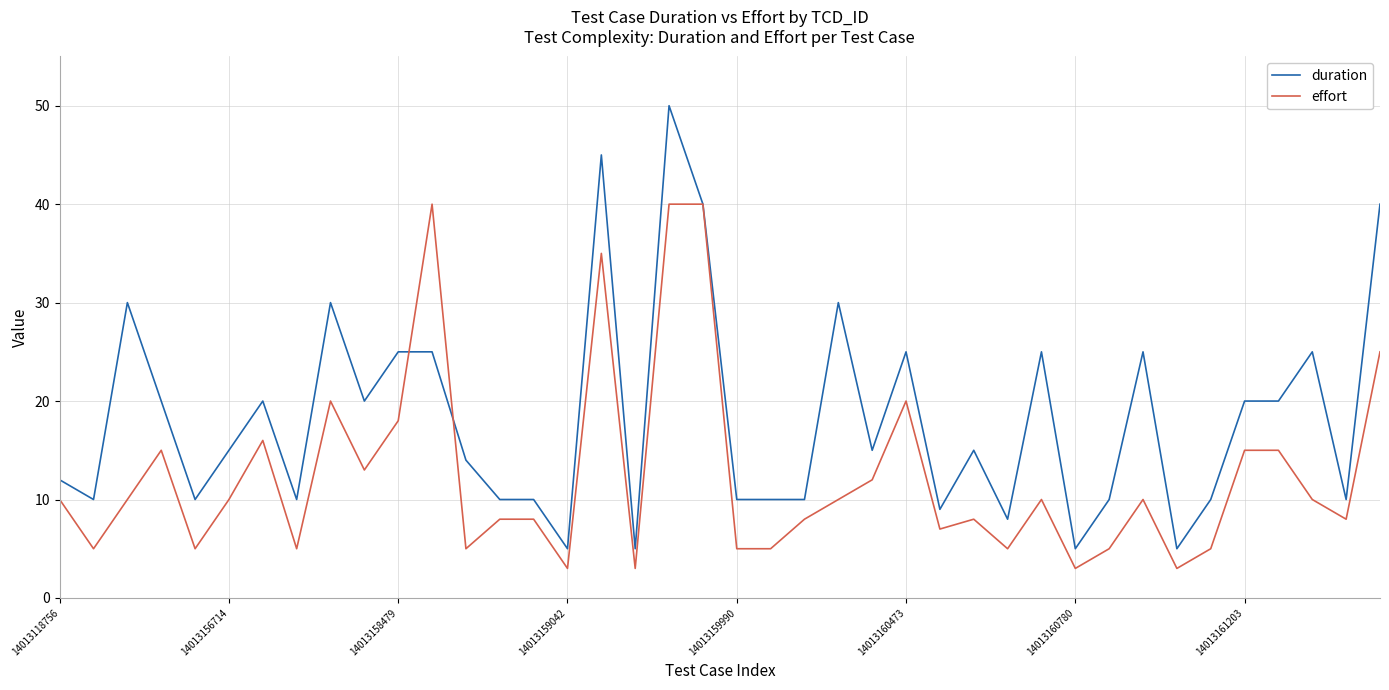

What is the highest value of the effort series?

40